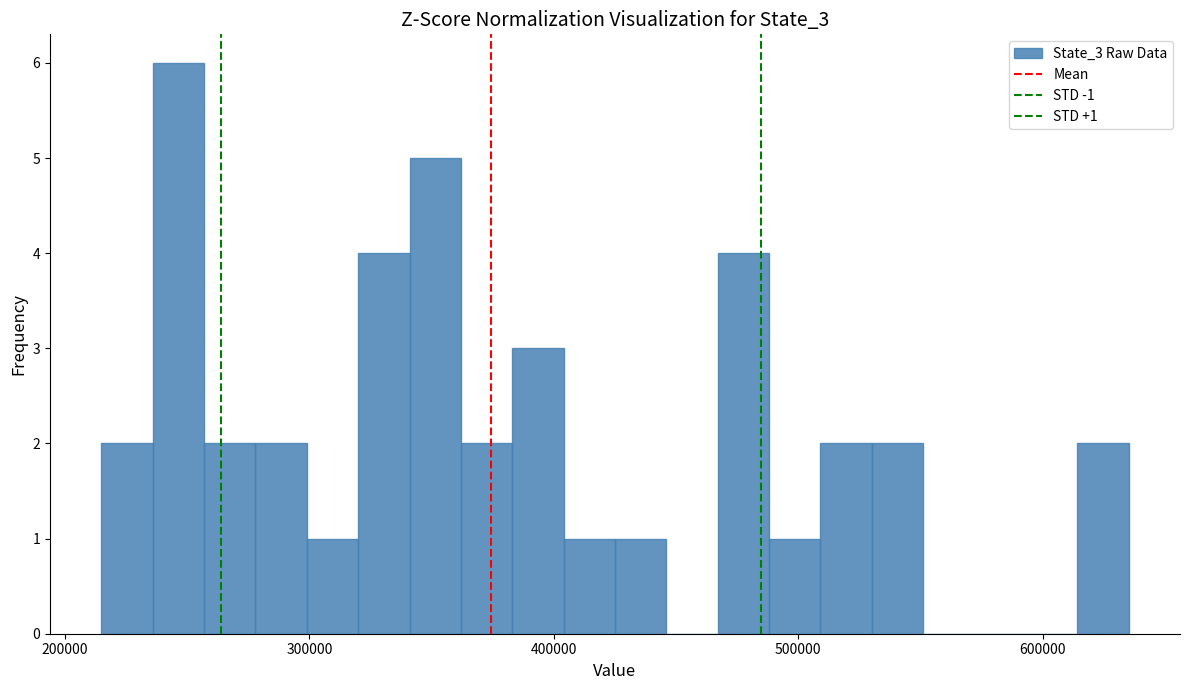

Around what value on the x-axis is the tallest bar? Give the approximate position of its centre, as read against the axis.

250000